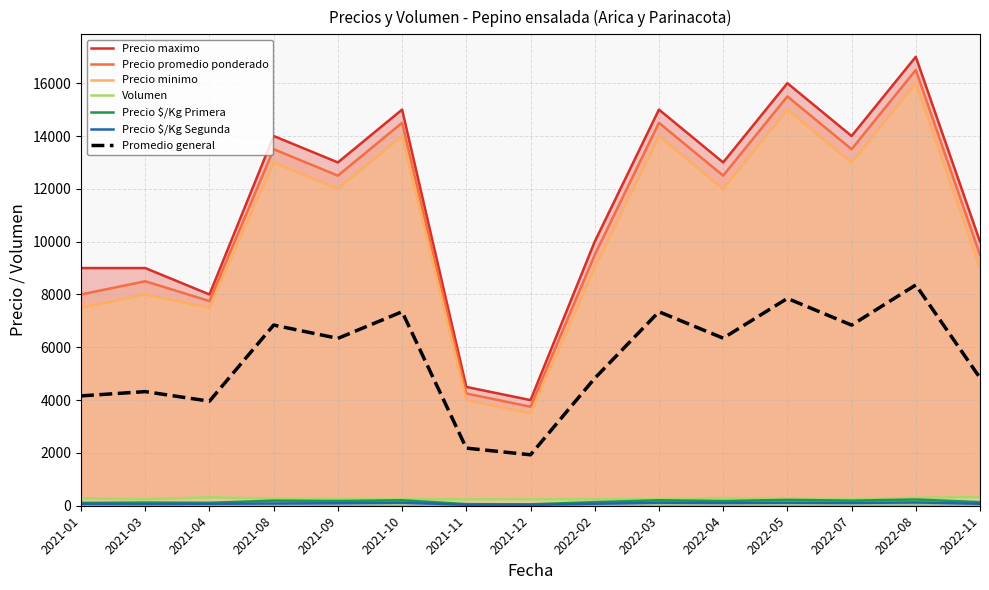

The value of Precio maximo at 2022-05 is 16000. True or false?

True